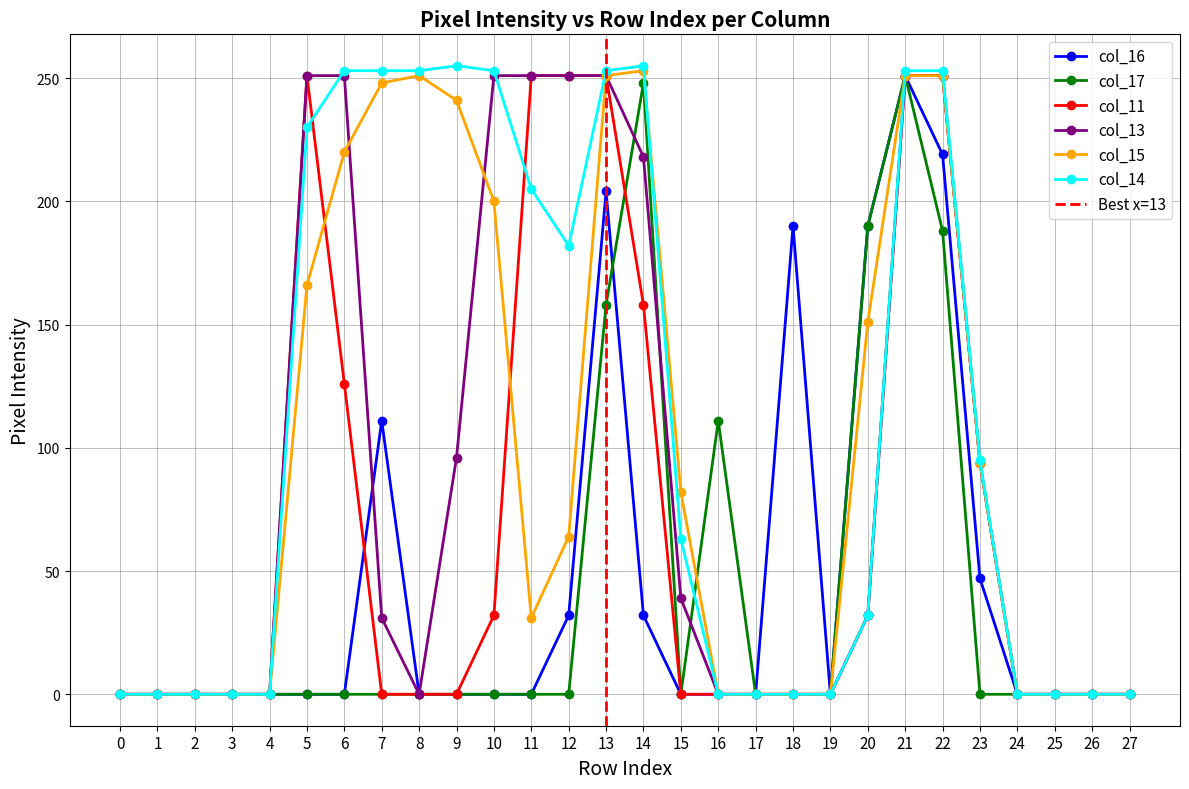

How many categories are shown in the chart?

28